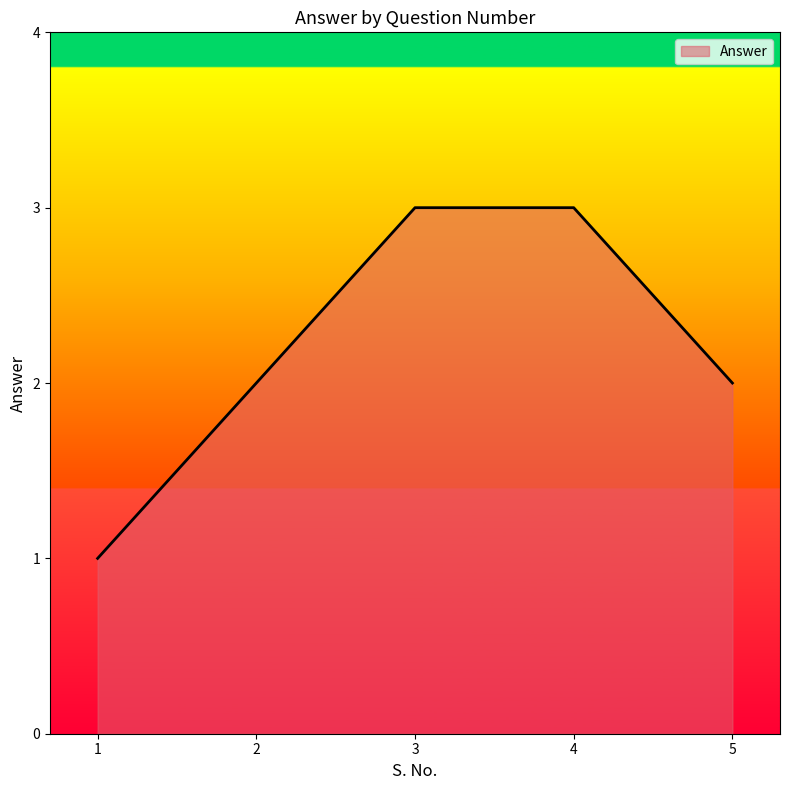

How many lines are shown in the chart?

1